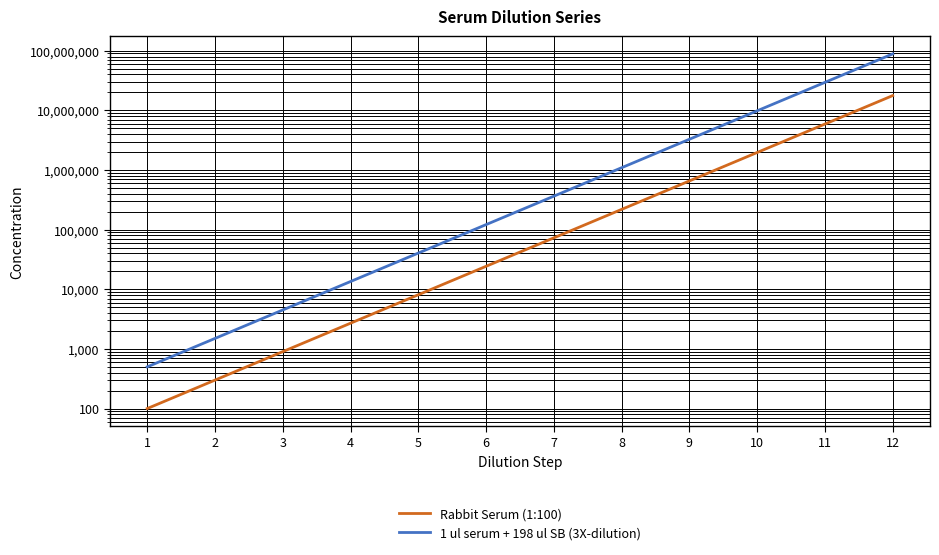

Is it true that Rabbit Serum (1:100) equals 35553 at 7?

False